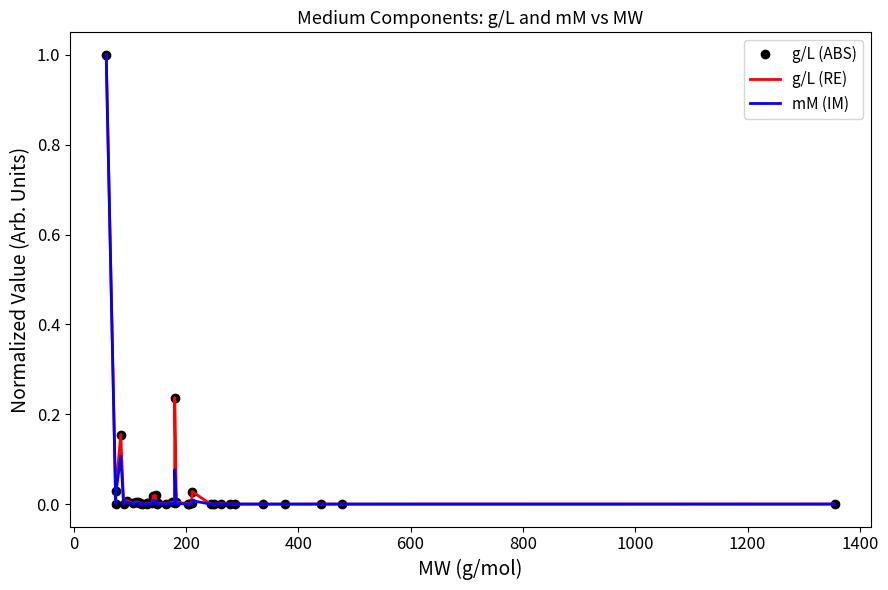

True or false: g/L (RE) has a value of 1.3 at −200.

False